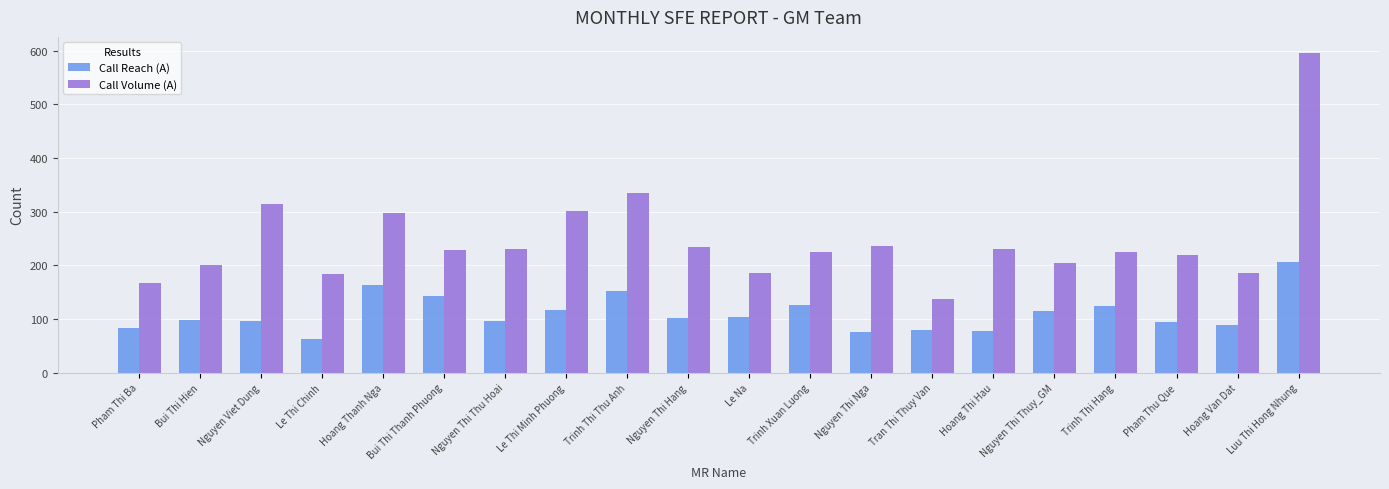

Which category has the highest value in the Call Reach (A) series?

Luu Thi Hong Nhung